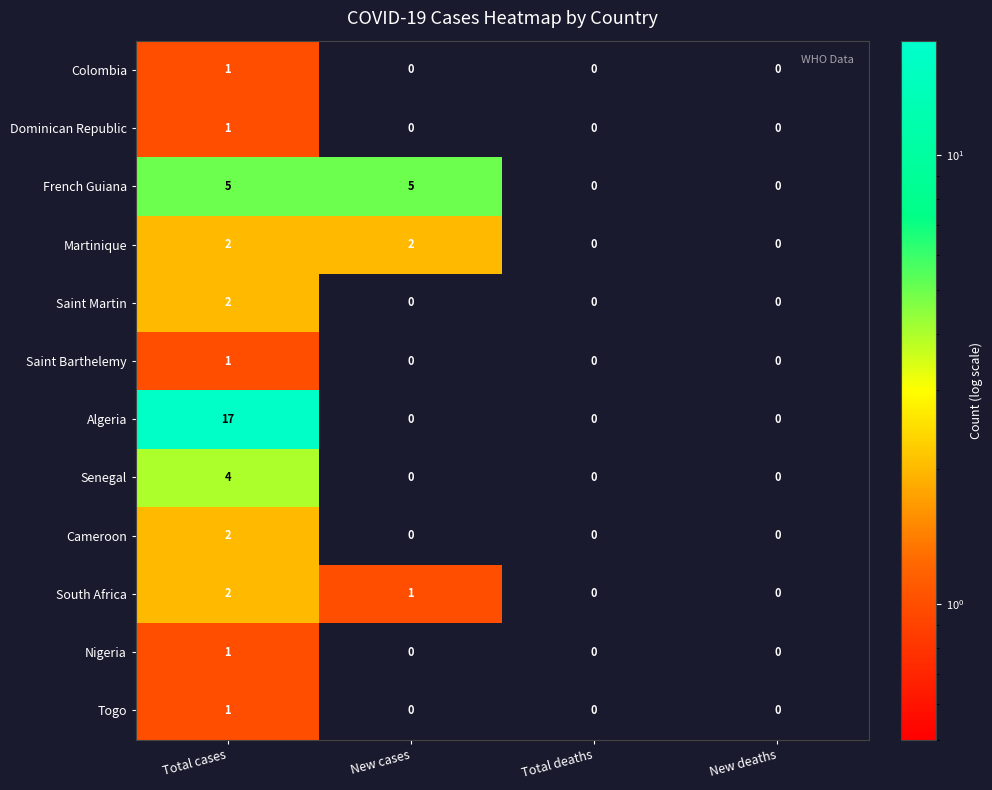

Which series has the widest spread of values?

Algeria